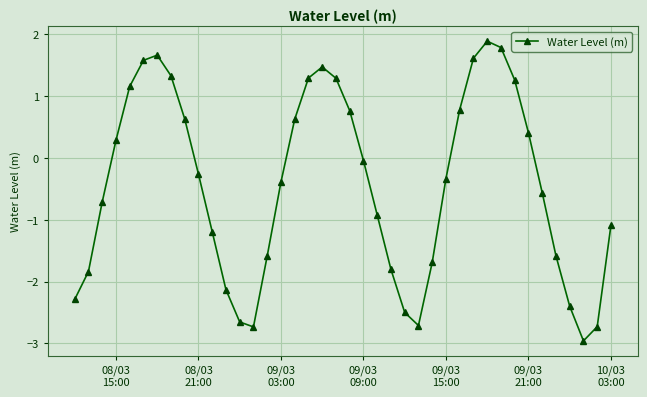

What is the difference between the maximum and second lowest values?

4.6